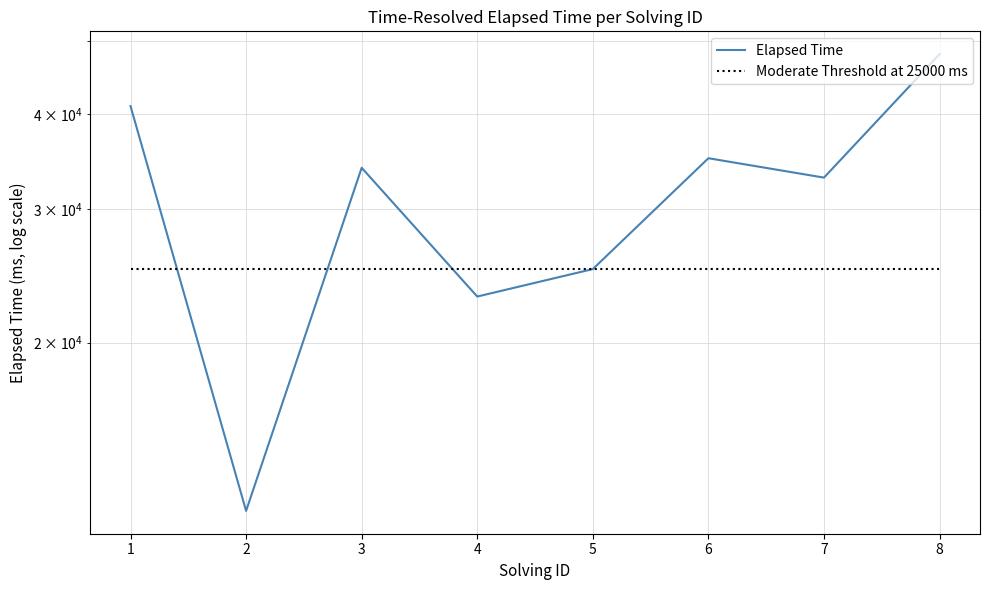

Reading left to right, what are all the values shown in this chart?

Elapsed Time: 1=41000	2=12000	3=34000	4=23000	5=25000	6=35000	7=33000	8=48000
Moderate Threshold at 25000 ms: 1=25000	2=25000	3=25000	4=25000	5=25000	6=25000	7=25000	8=25000